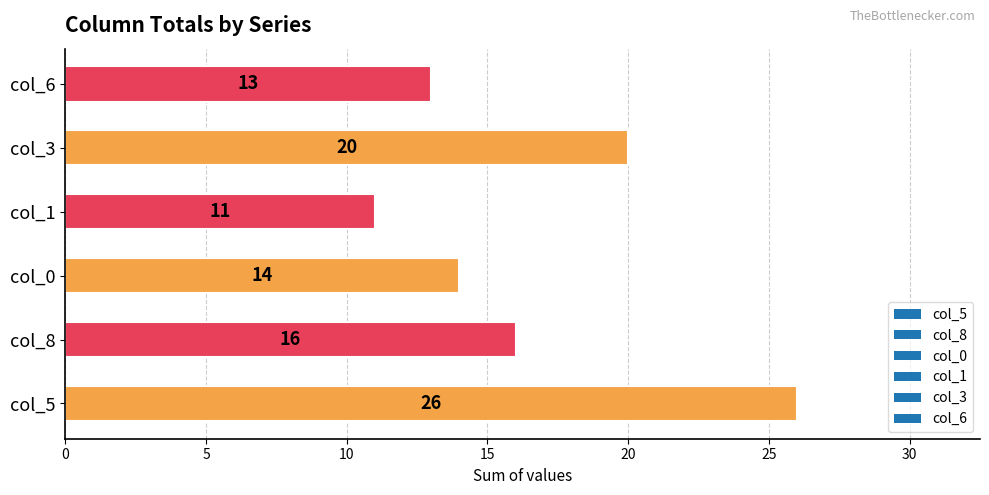

What is the average value?

17